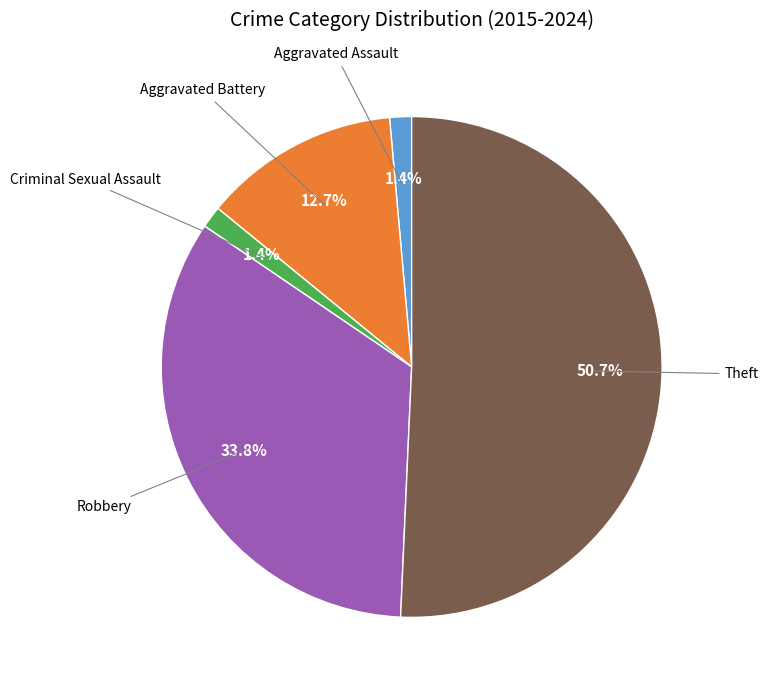

Is there any slice that represents more than half of the pie?

Yes